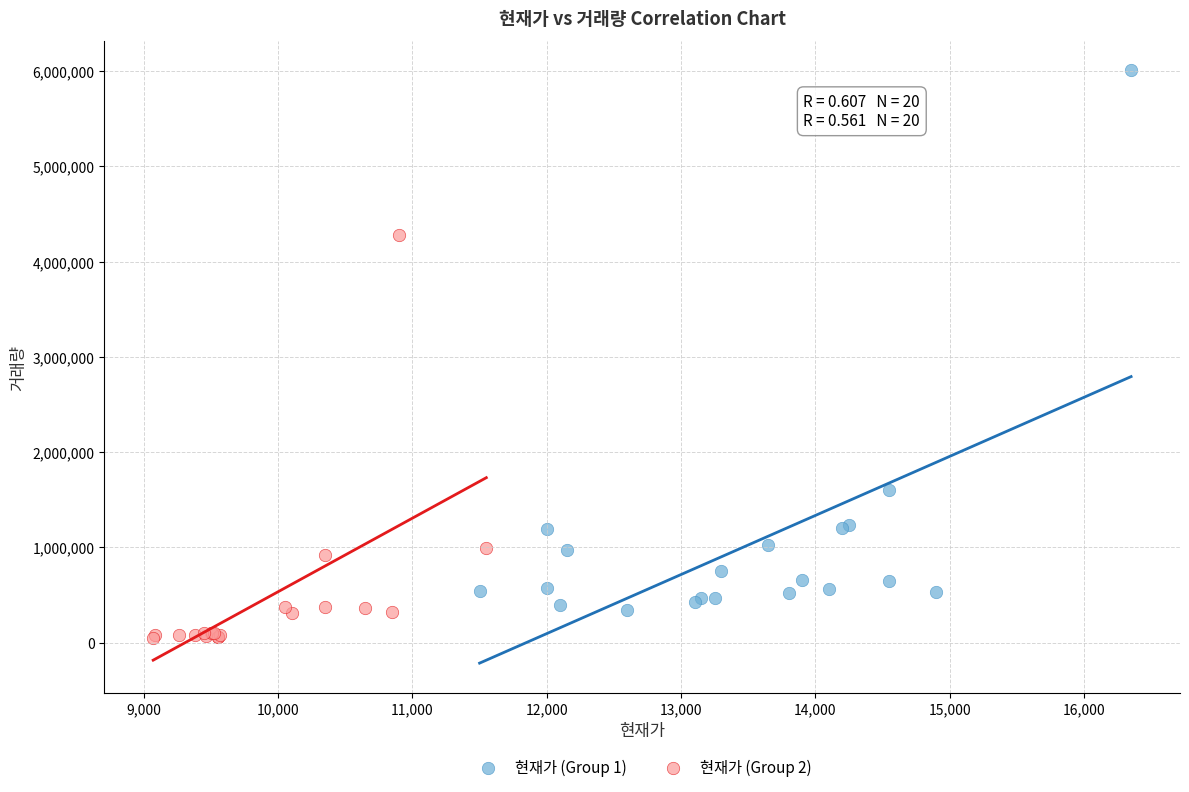

Which series contains the highest Y value?

현재가 (Group 1)